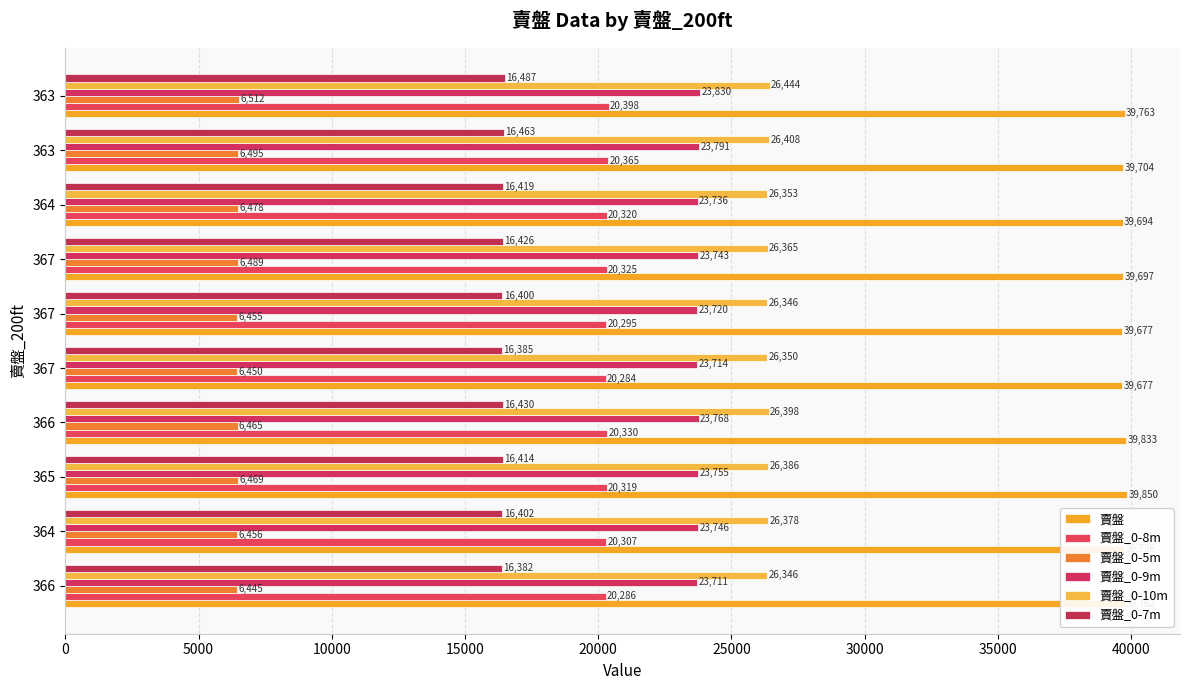

What is the difference between the maximum and minimum values in the 賣盤 series?

173